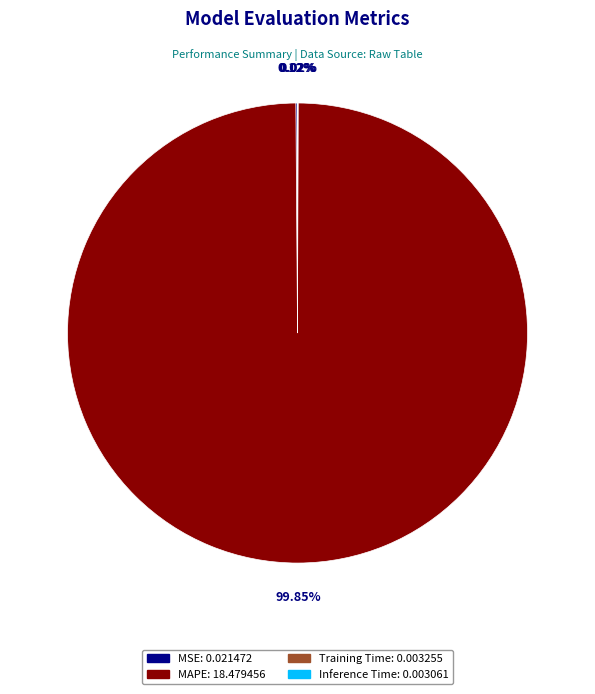

Which slice is the largest?

MAPE